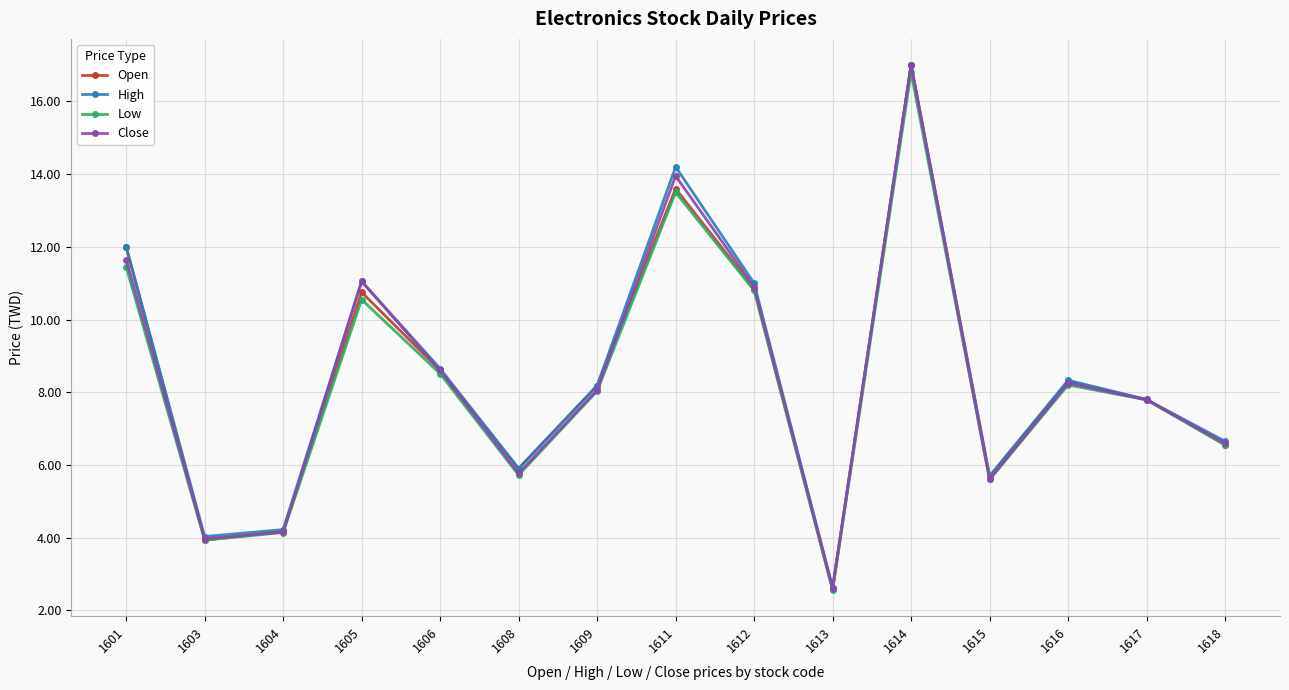

What is the difference between the maximum and second lowest values in the High series?

13.0